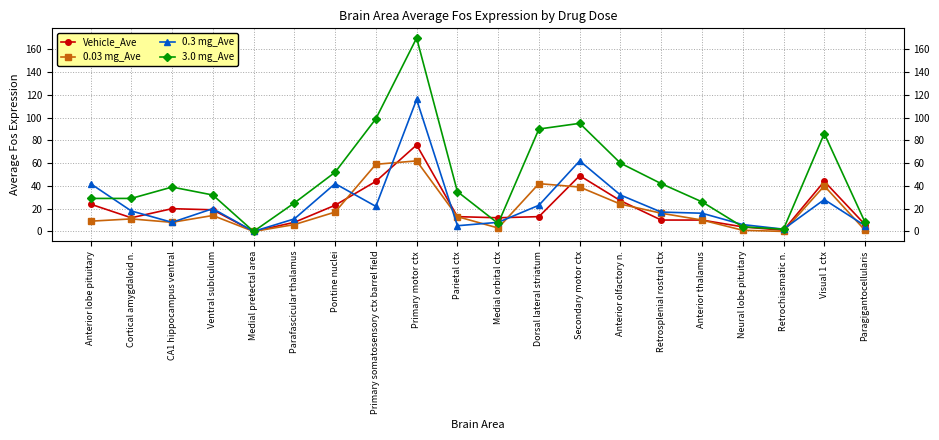

True or false: 0.3 mg_Ave has a value of 42 at Pontine nuclei.

True